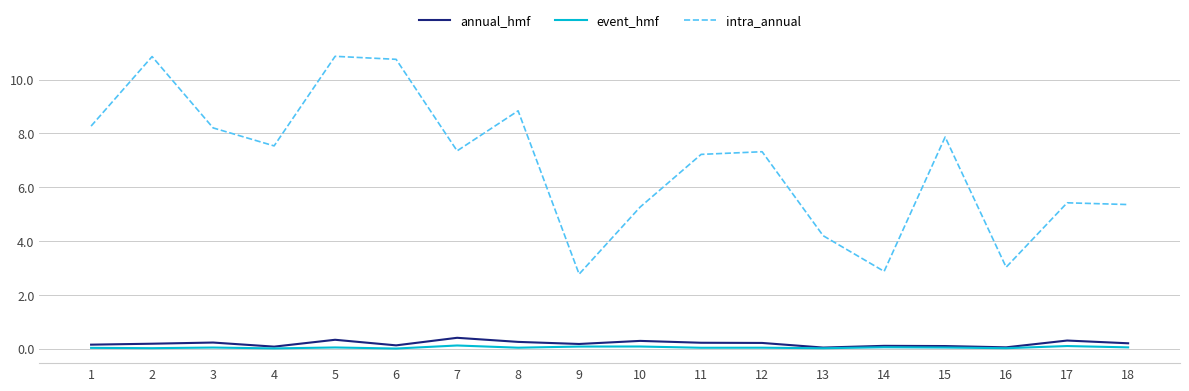

True or false: annual_hmf and intra_annual intersect in this chart.

False